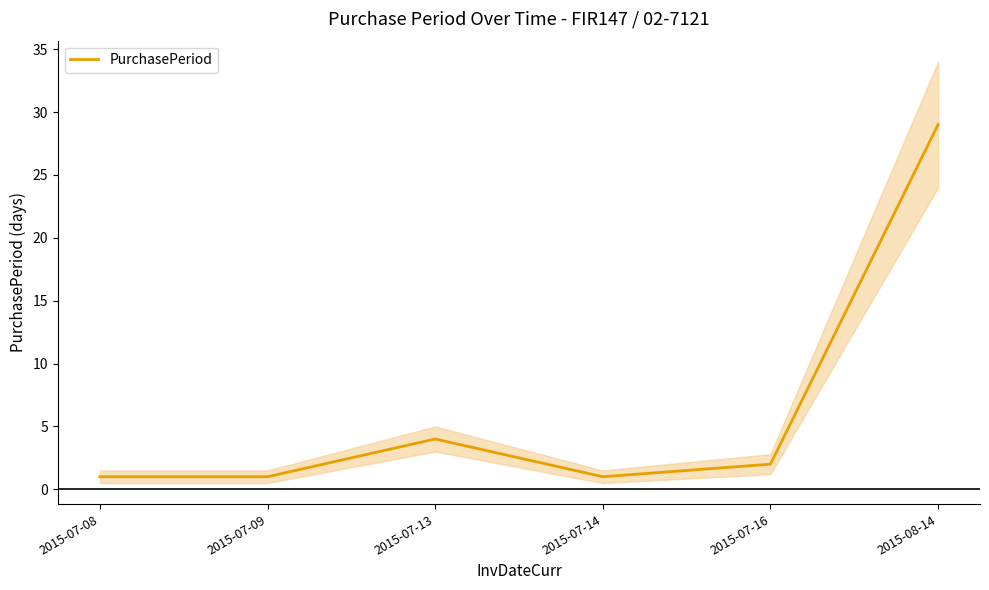

The chart shows a value of 2 at 2015-07-08. True or false?

False